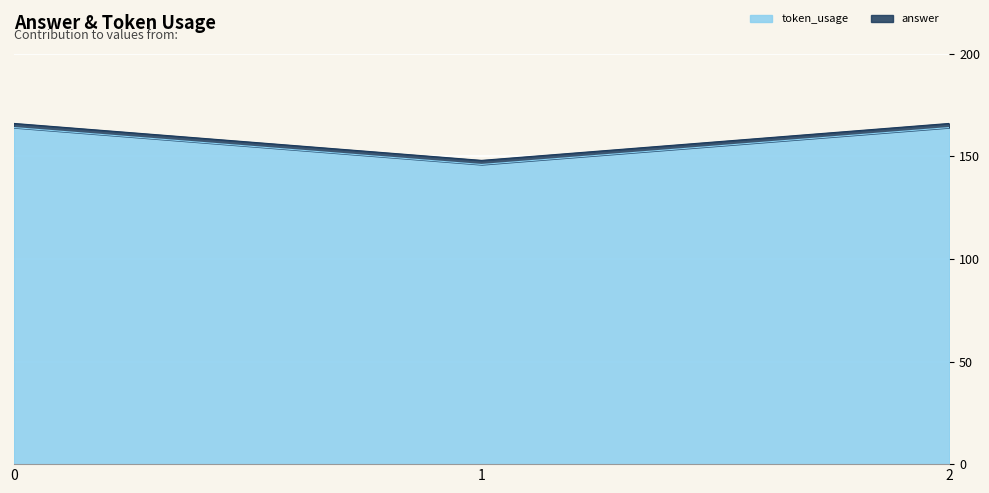

Between 1 and 2, which is larger?

2